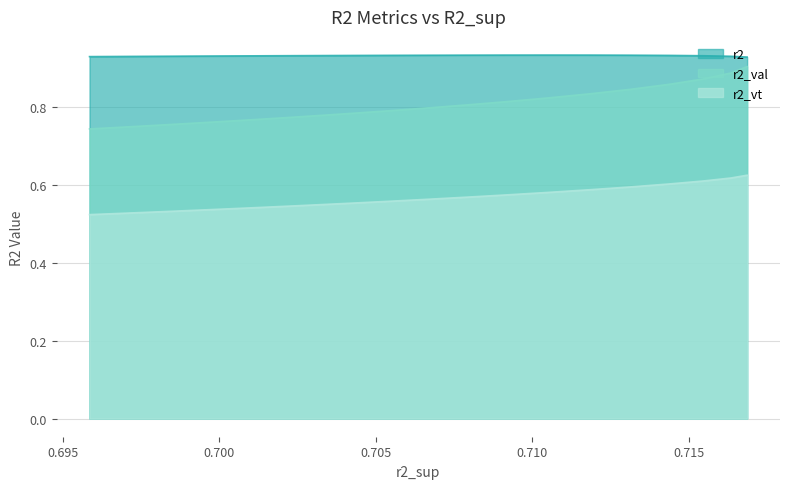

Is it true that r2_vt equals 0.6 at model_38_3_11?

True